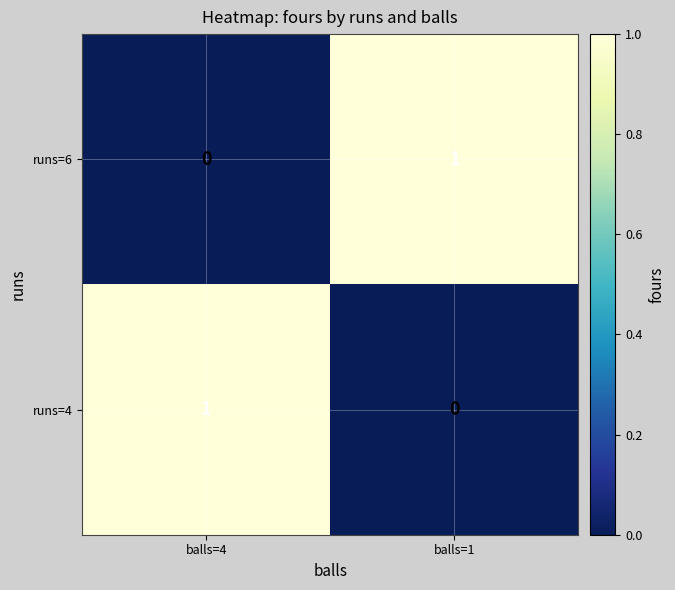

Reading left to right, transcribe all the data shown in this chart.

runs=6: 0	1
runs=4: 1	0